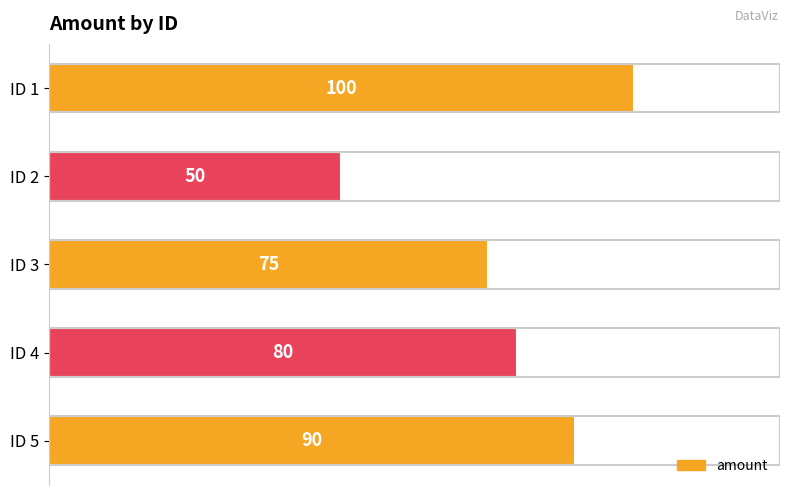

How many bars are there in total?

5